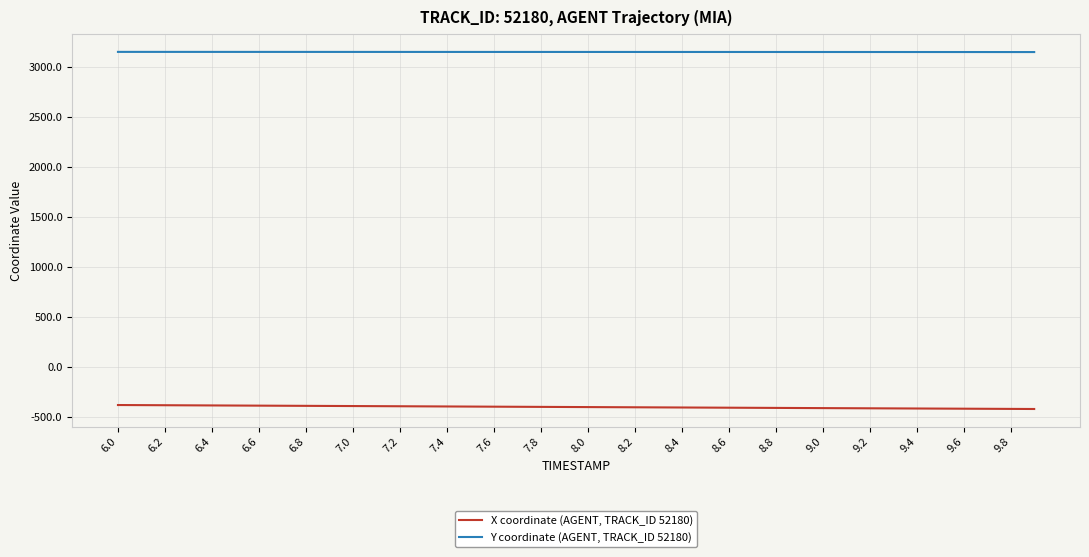

Rank the series by their maximum value, from highest to lowest.

Y coordinate (AGENT, TRACK_ID 52180), X coordinate (AGENT, TRACK_ID 52180)